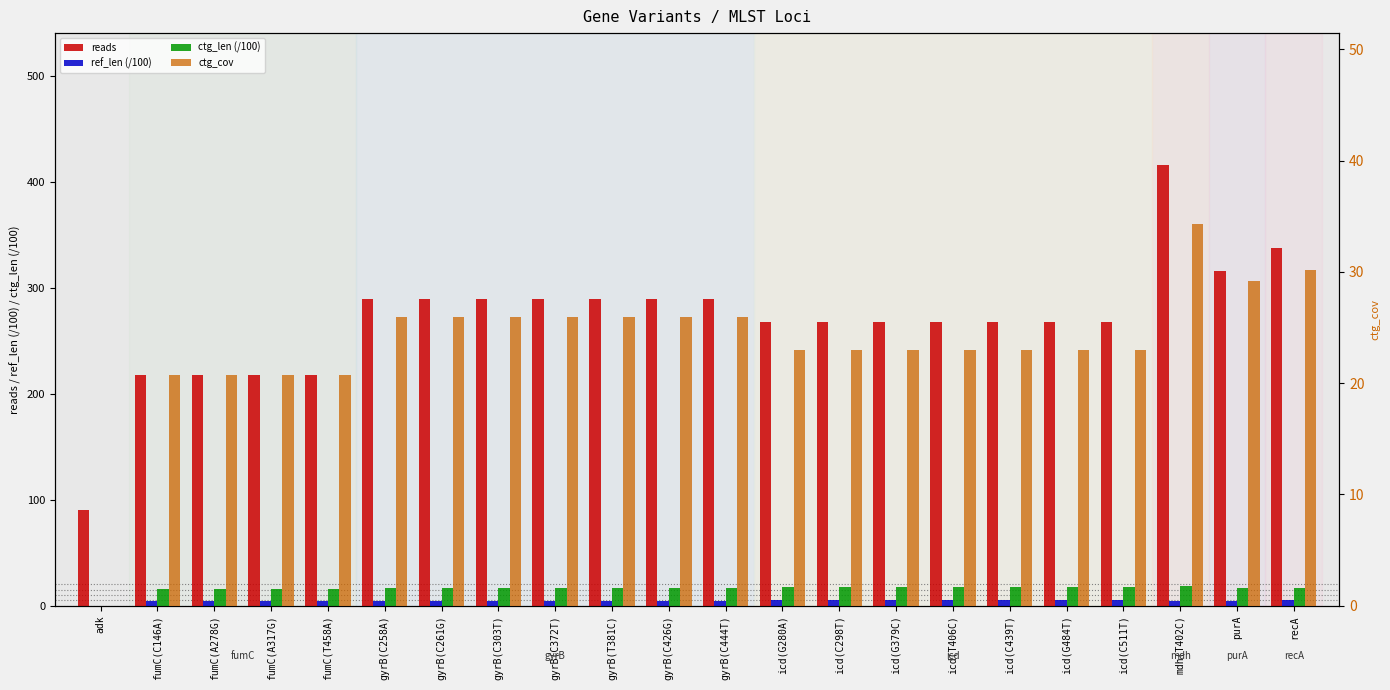

How many values in the ref_len (/100) series are below 4?

1